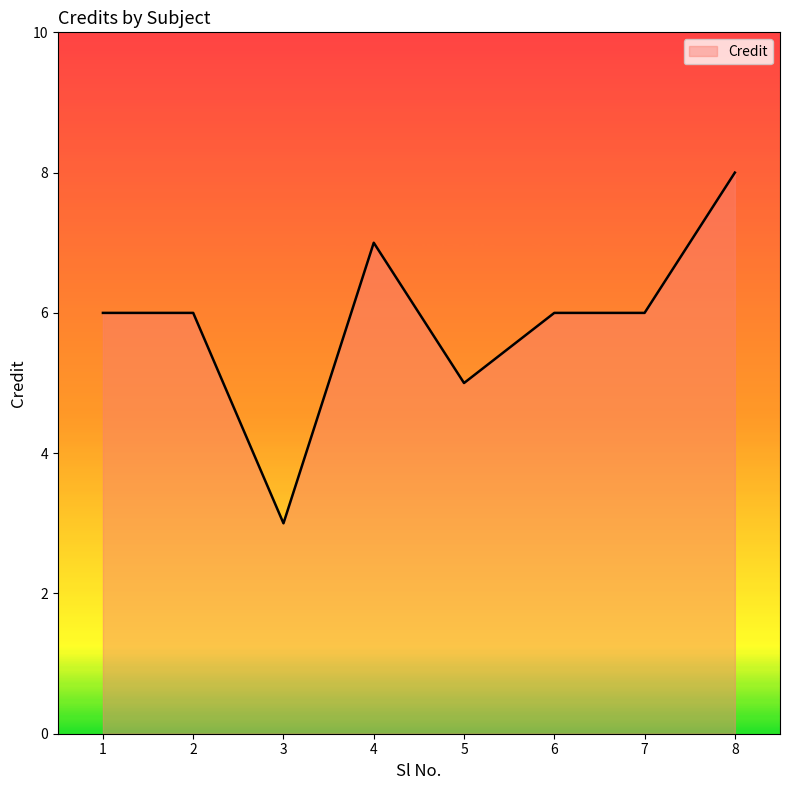

Count the values in the range 6 to 7.

5